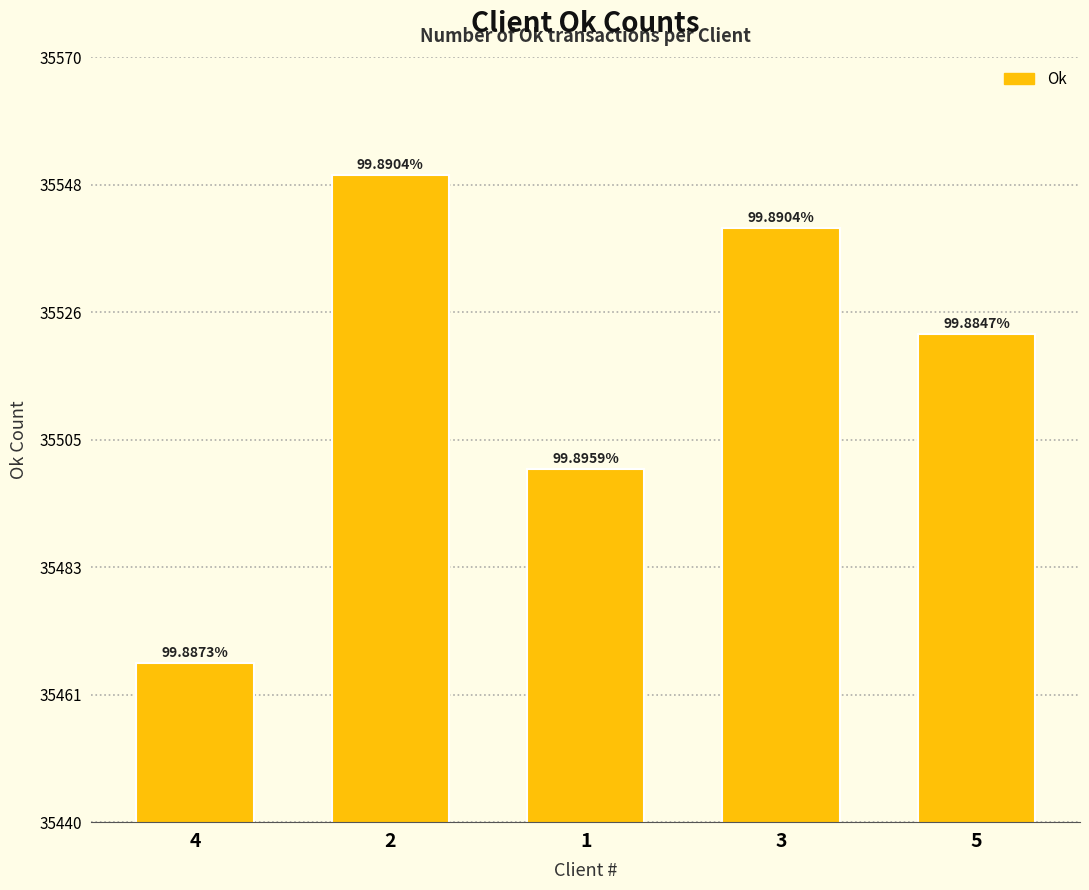

True or false: the data shows 9747 at 4.

False